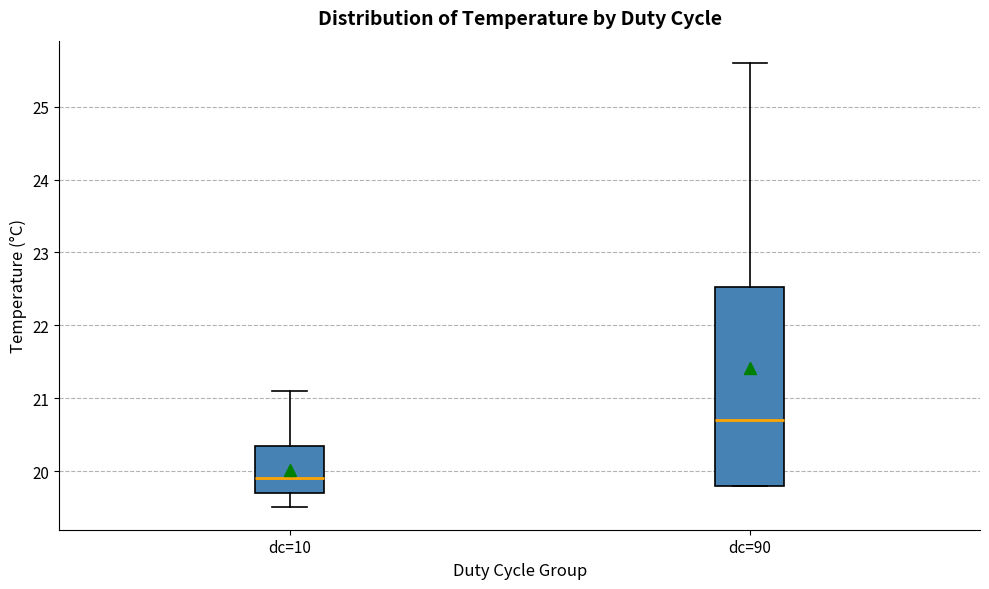

Reading left to right, read every box against the y-axis: the position of its median line, the range the box covers, and the ends of its whiskers. The values are not printed on the chart, so give them approximately, as read against the axis.

dc=10: median 19.9, box 19.7 to 20.4, whiskers 19.5 to 21.1
dc=90: median 20.7, box 19.8 to 22.5, whiskers 19.8 to 25.6